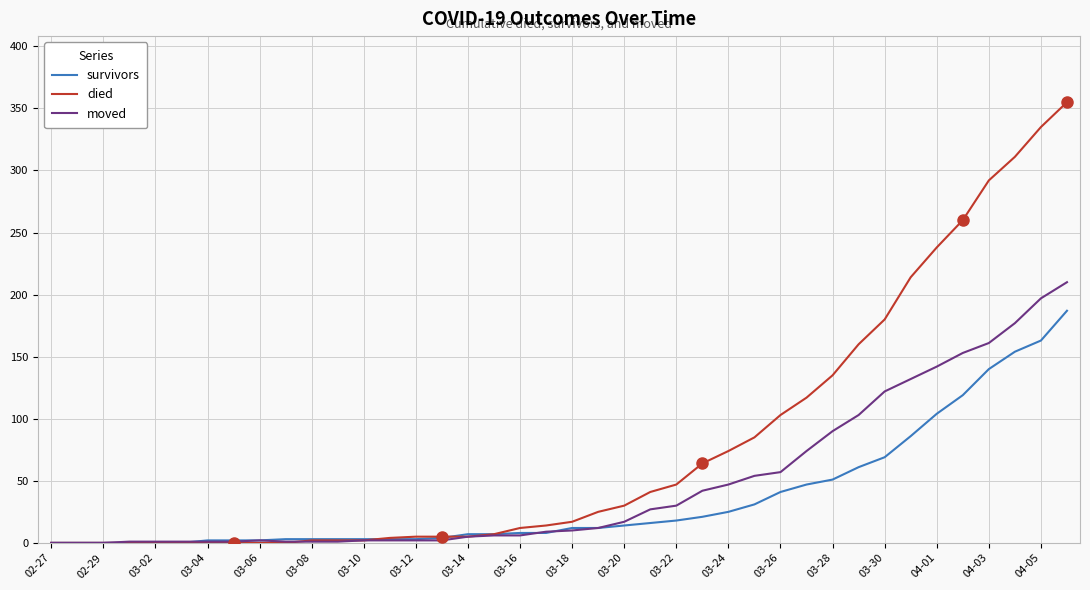

At how many categories does at least one series exceed 146?

9